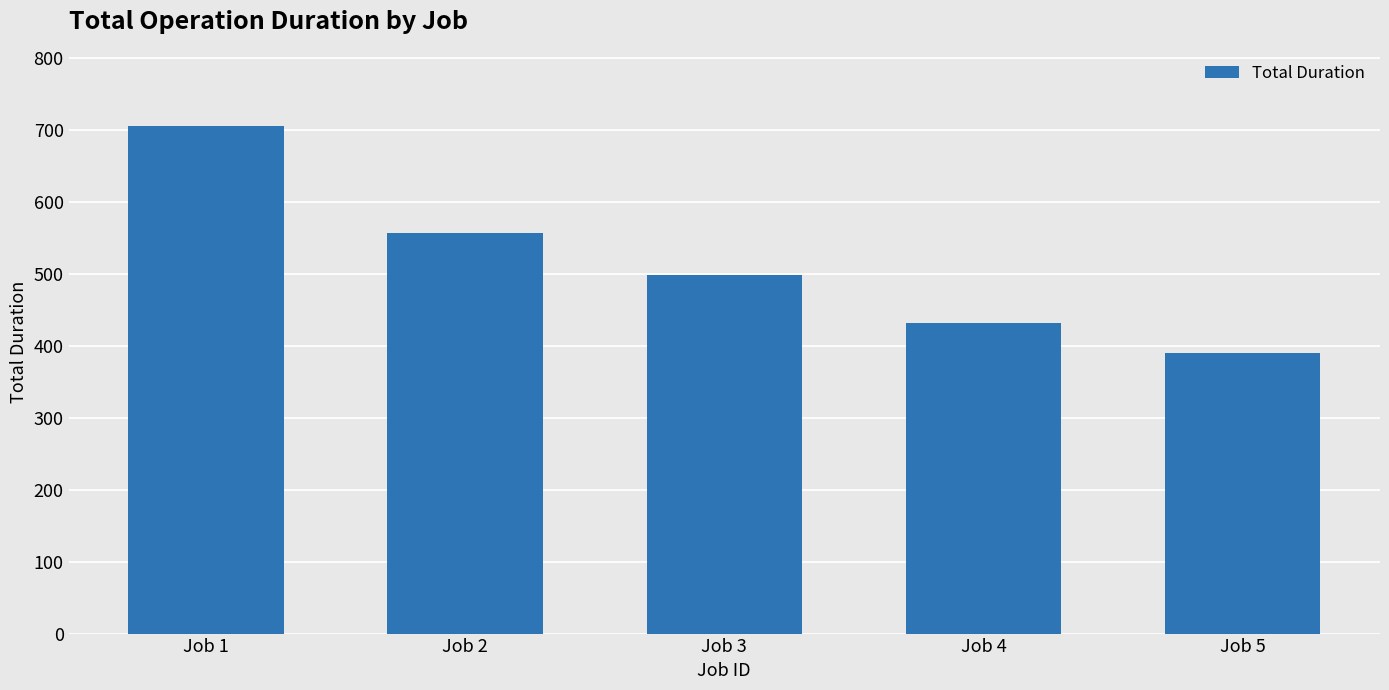

Reading left to right, extract all data points from this chart.

705	557	498	432	389